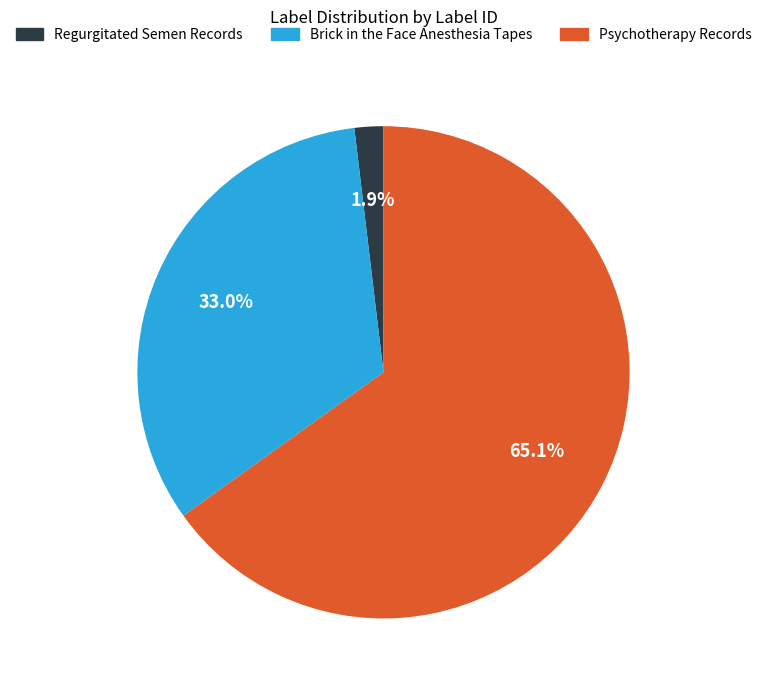

How much of the chart is everything except Psychotherapy Records?

34.9%